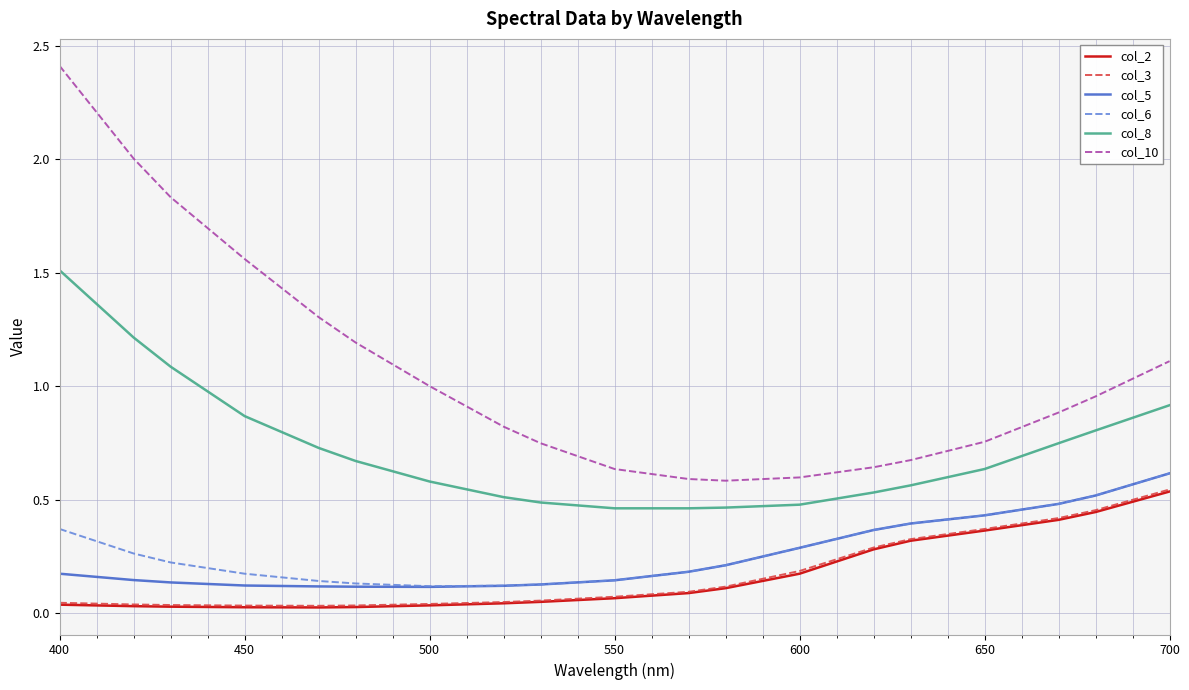

True or false: col_10 and col_3 intersect in this chart.

False